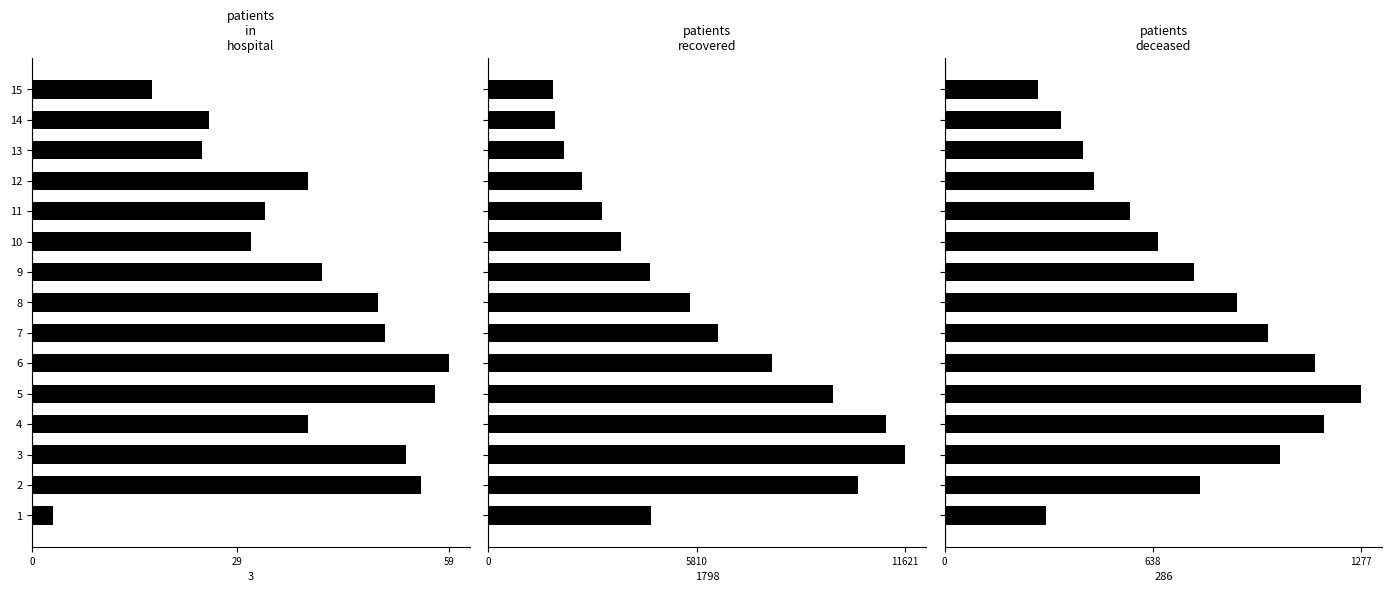

What is the spread (max minus min) of values at 14?

1832